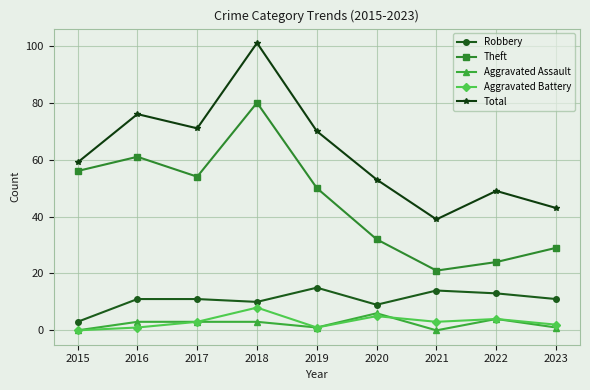

Reading left to right, extract all data points from this chart.

Robbery: 3	11	11	10	15	9	14	13	11
Theft: 56	61	54	80	50	32	21	24	29
Aggravated Assault: 0	3	3	3	1	6	0	4	1
Aggravated Battery: 0	1	3	8	1	5	3	4	2
Total: 59	76	71	101	70	53	39	49	43